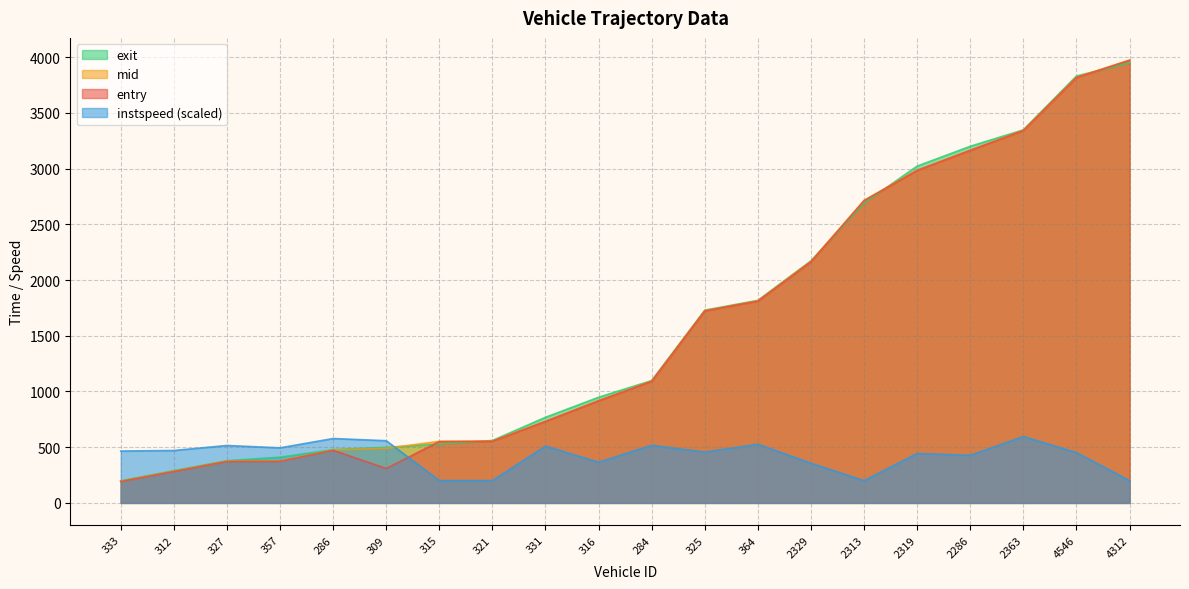

Does the chart have visible grid lines?

Yes